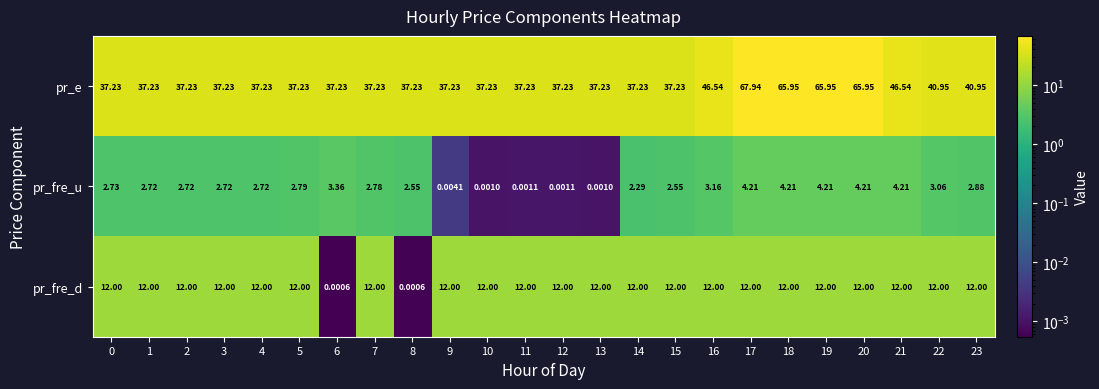

Which series has the largest total across all categories?

pr_e